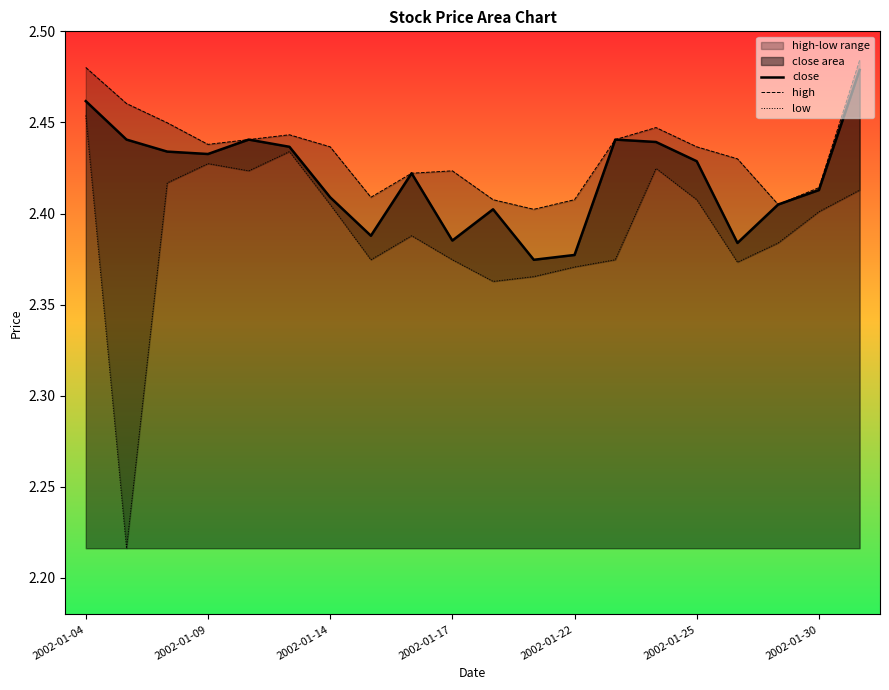

At how many categories does at least one series exceed 2?

20